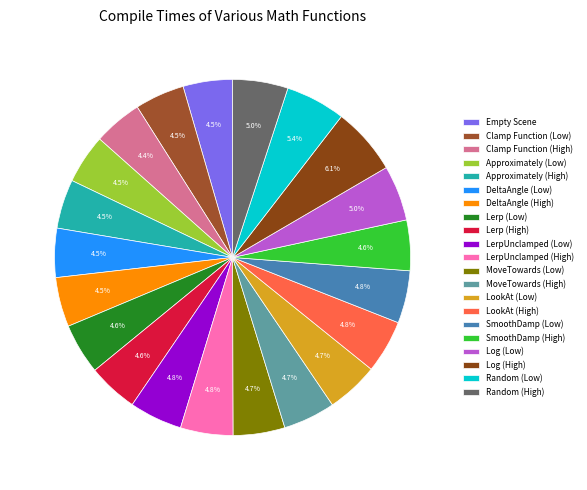

Is the sum of Log (Low) and SmoothDamp (High) greater than half?

No